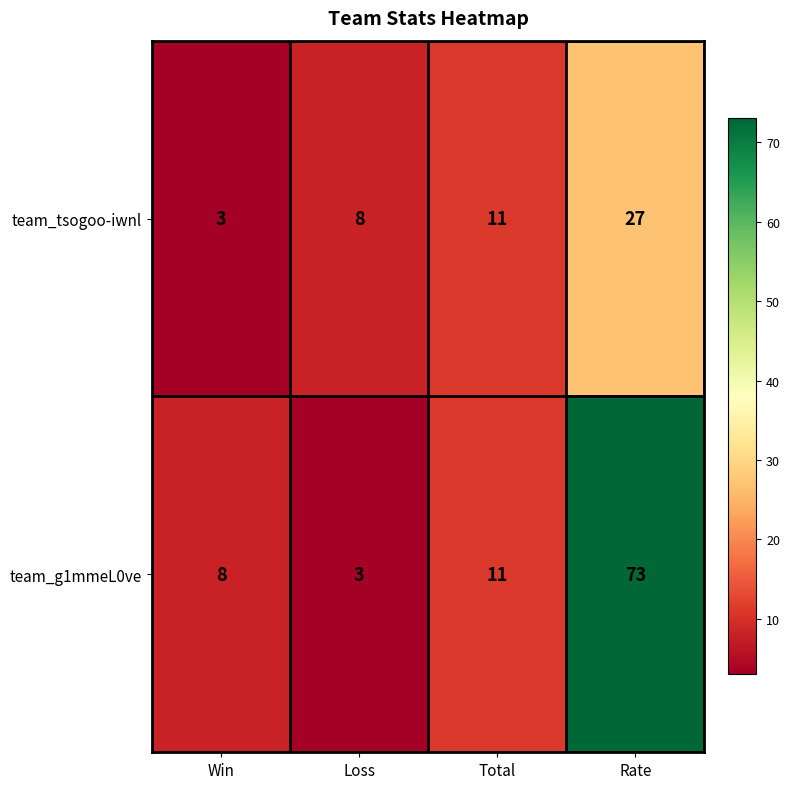

What is the smallest value displayed?

3